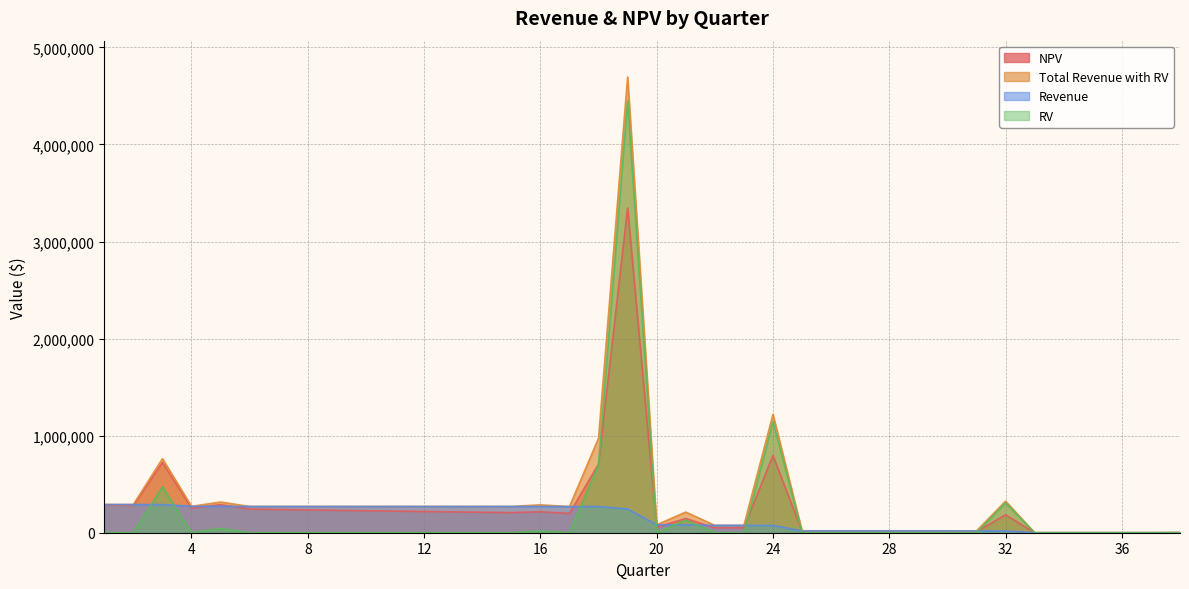

At how many categories does at least one series exceed 526098?

4